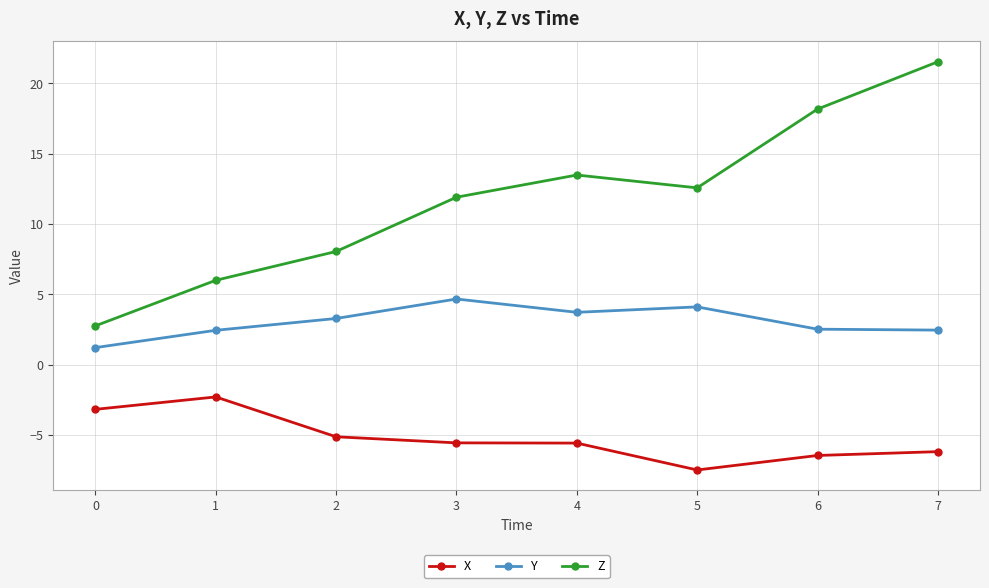

True or false: Y and X cross at least once.

False